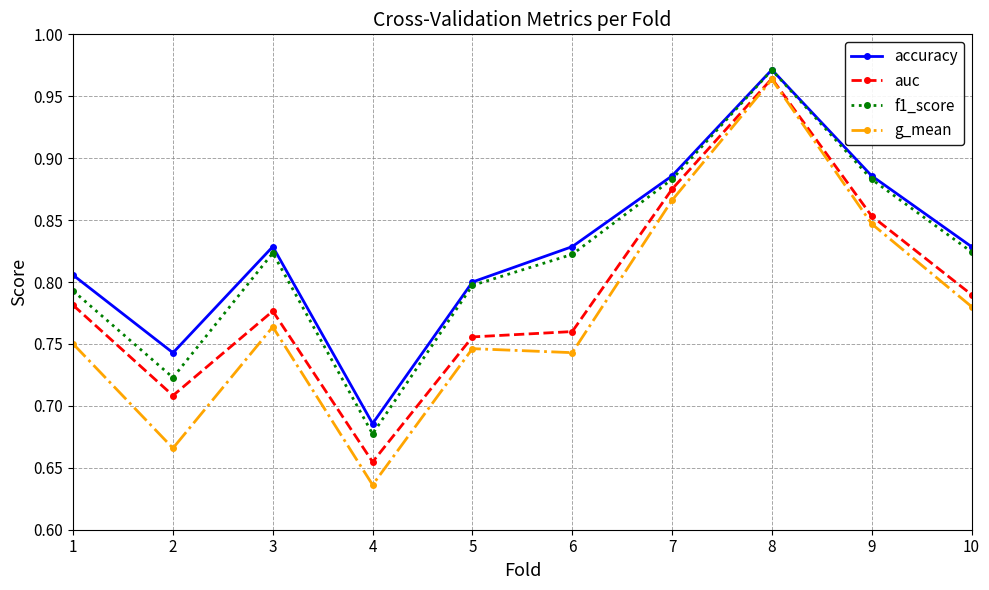

At which label does g_mean reach its minimum?

4